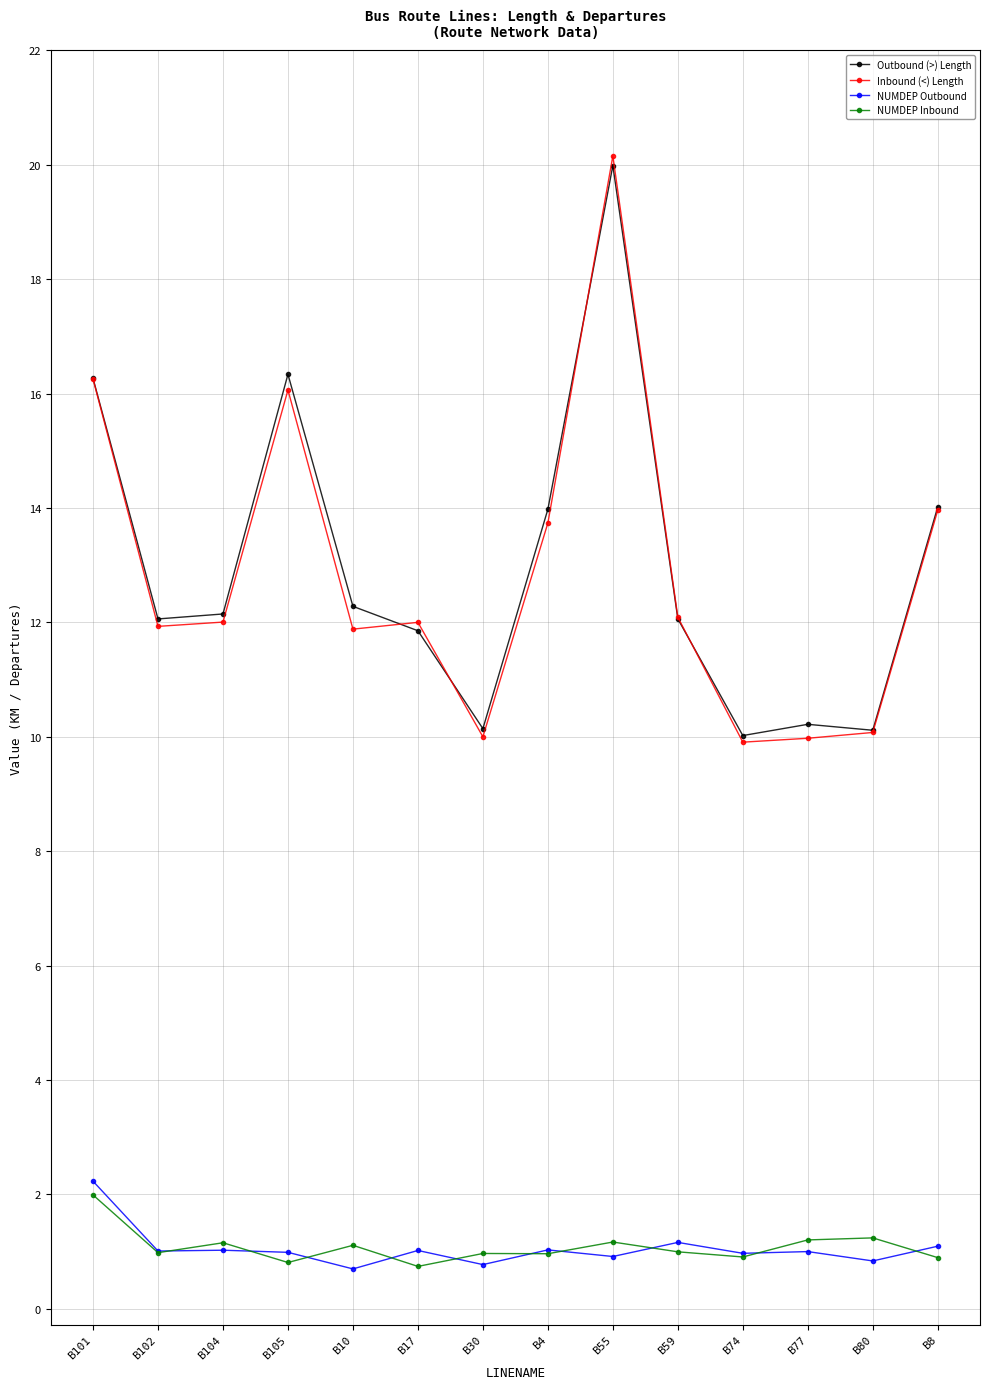

The value of NUMDEP Outbound at B4 is 1.0. True or false?

True